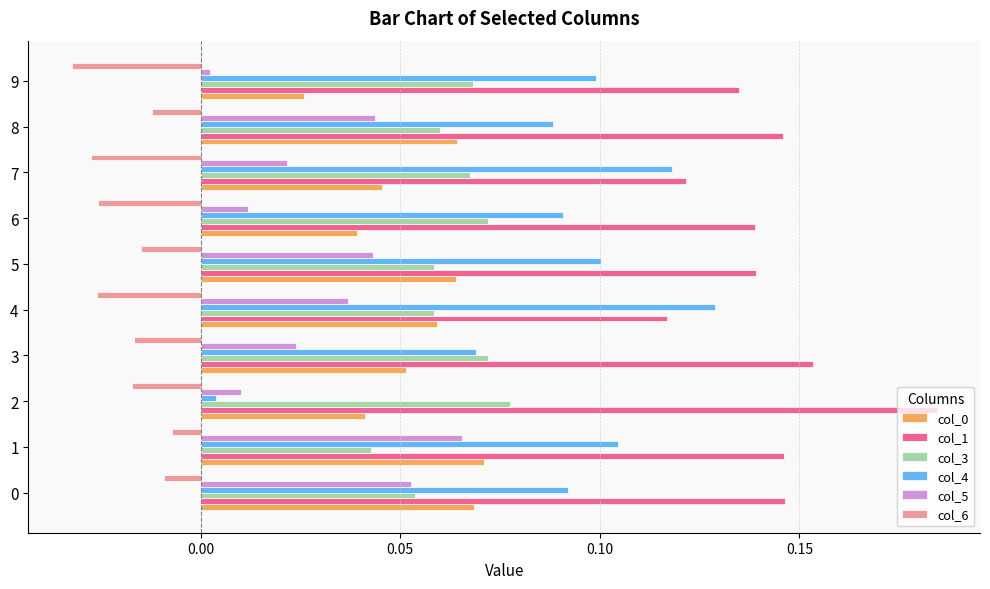

Which series has the largest range (max minus min)?

col_4